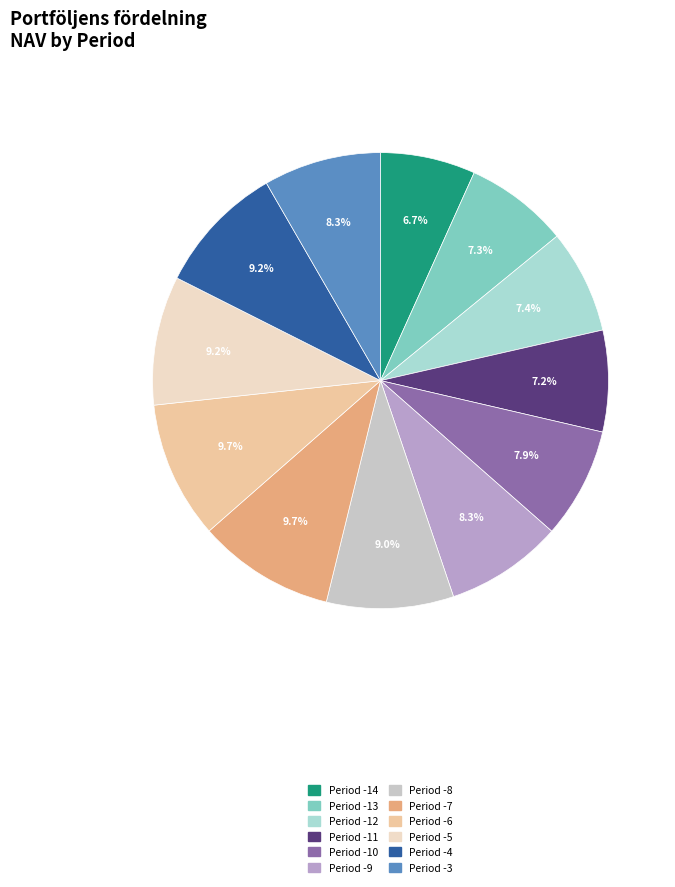

To the nearest percent, what percentage of the pie is Period -11?

7%